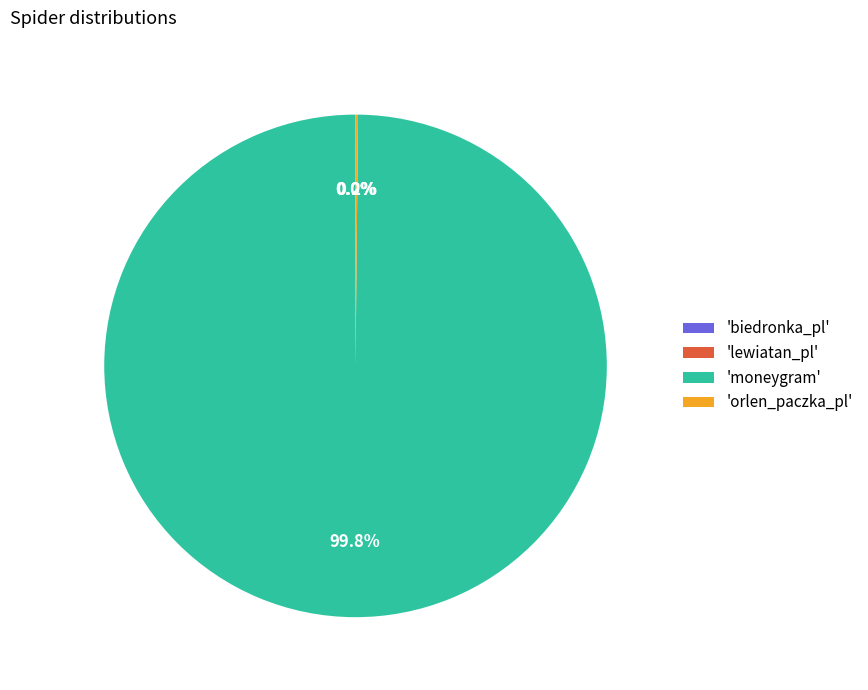

Which slice is the largest?

'moneygram'